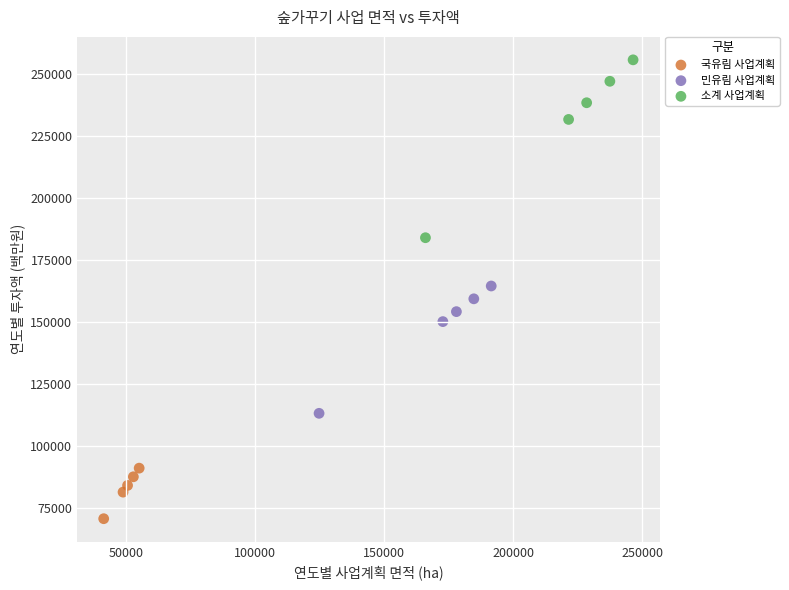

Which series has the widest spread of Y values?

소계 사업계획